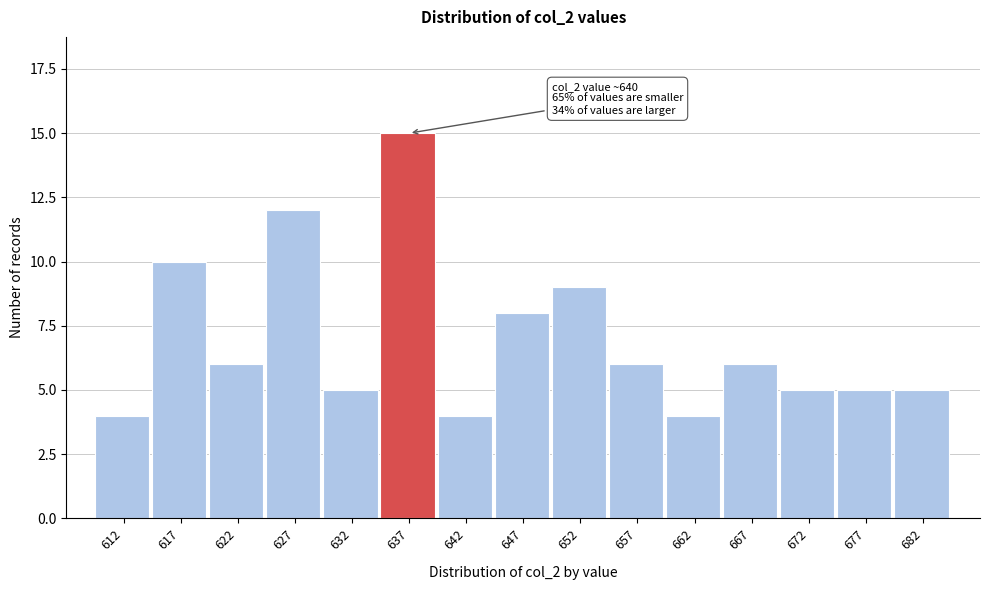

Reading left to right, transcribe all the data shown in this chart.

4	10	6	12	5	15	4	8	9	6	4	6	5	5	5